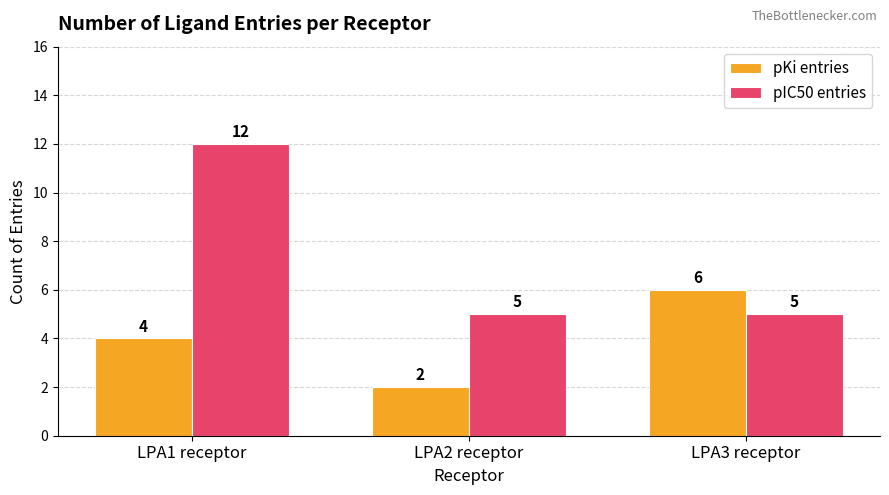

Which series has the largest range (max minus min)?

pIC50 entries